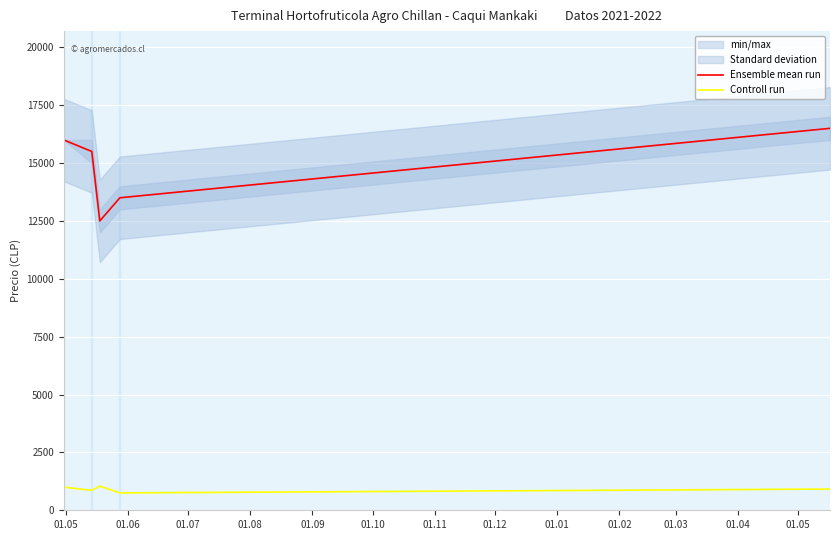

The Controll run series shows 1677 at 01.06. True or false?

False